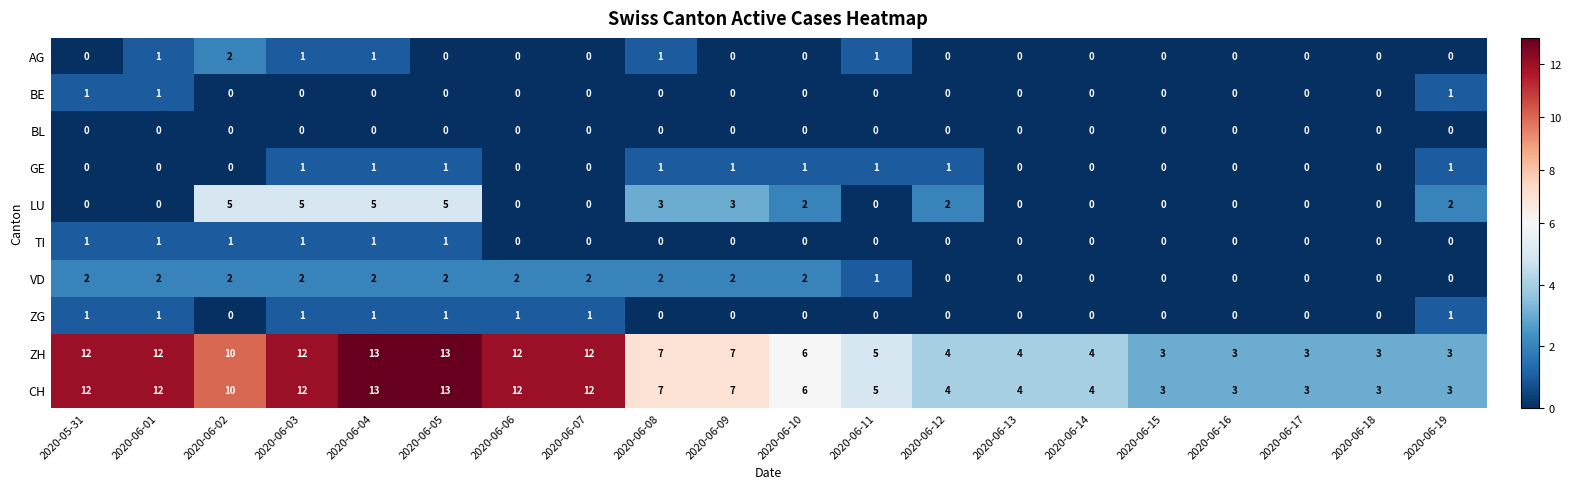

What is the sum of the VD values at 2020-06-09 and 2020-06-03?

4